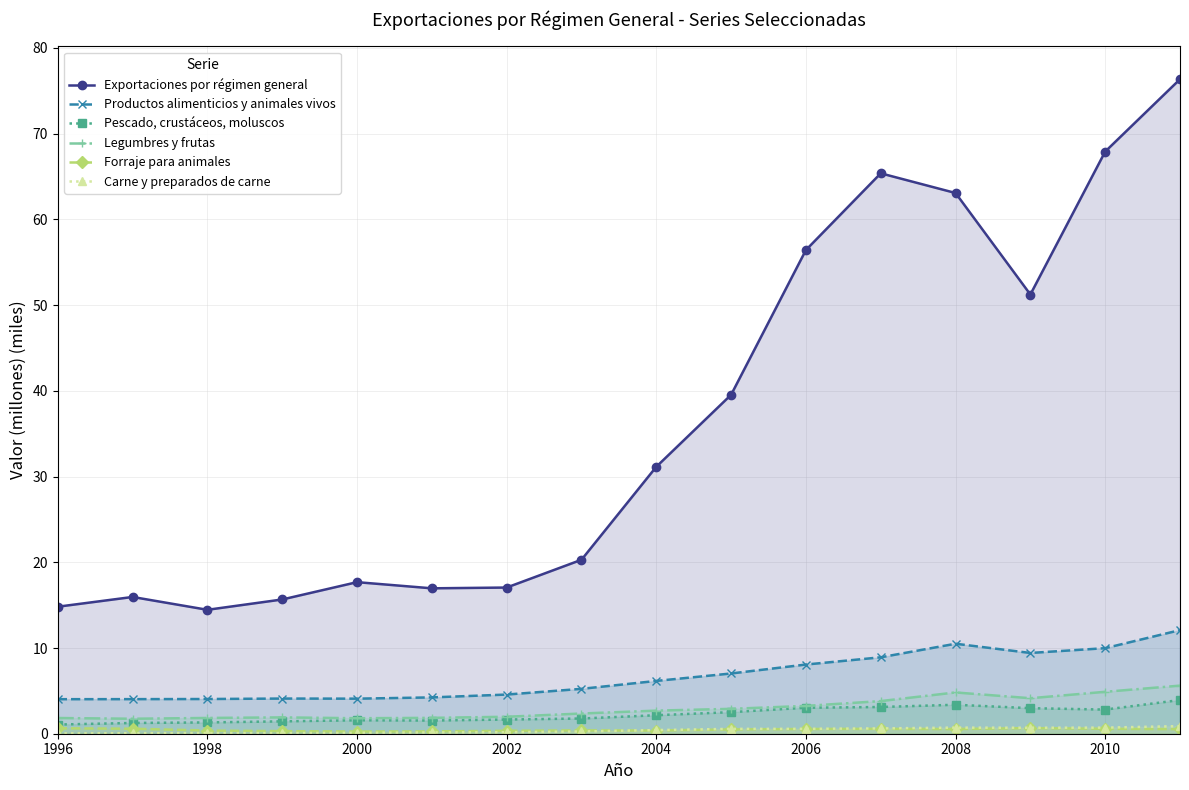

At how many categories does at least one series exceed 38?

7